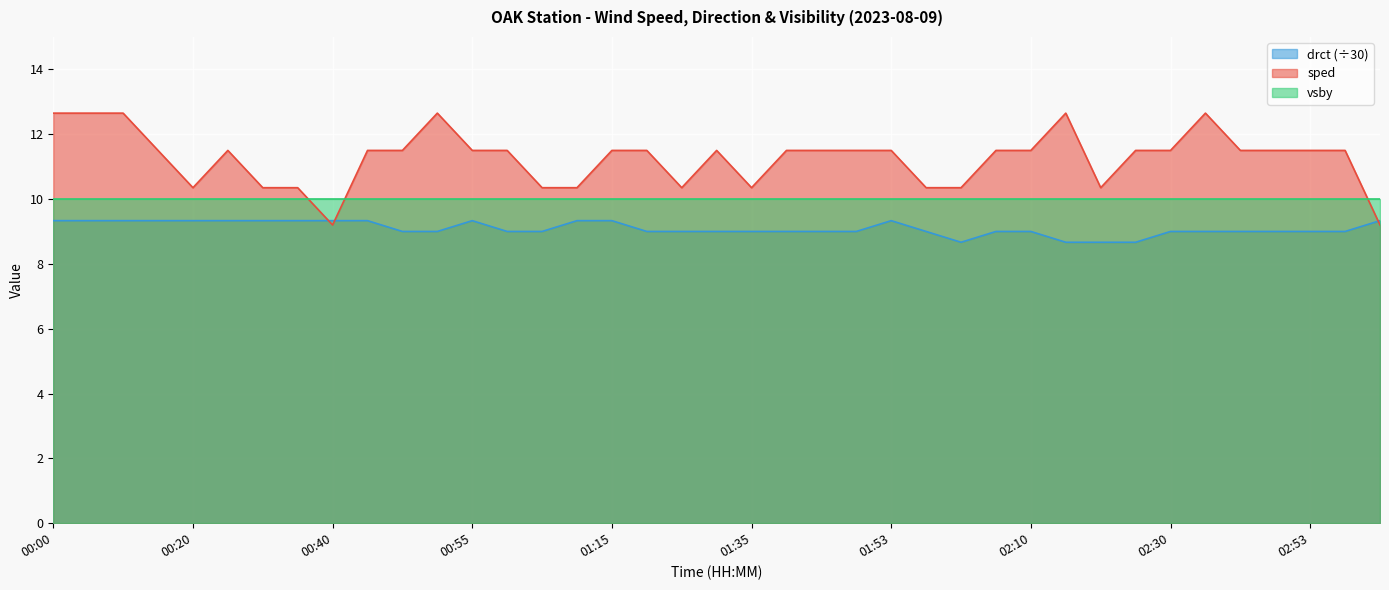

Where is the first local minimum for sped?

00:20